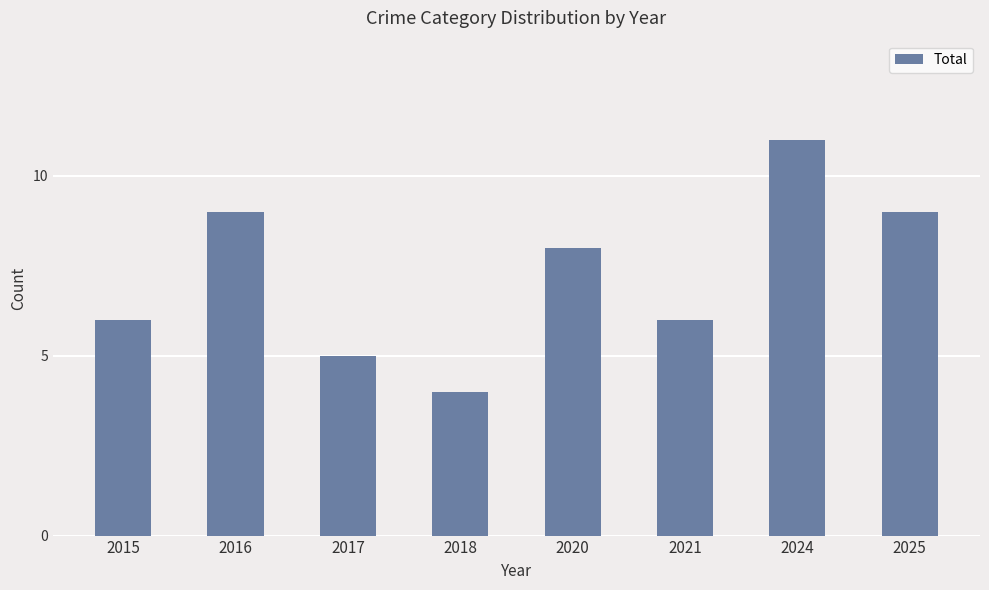

How many distinct data groups are displayed?

1